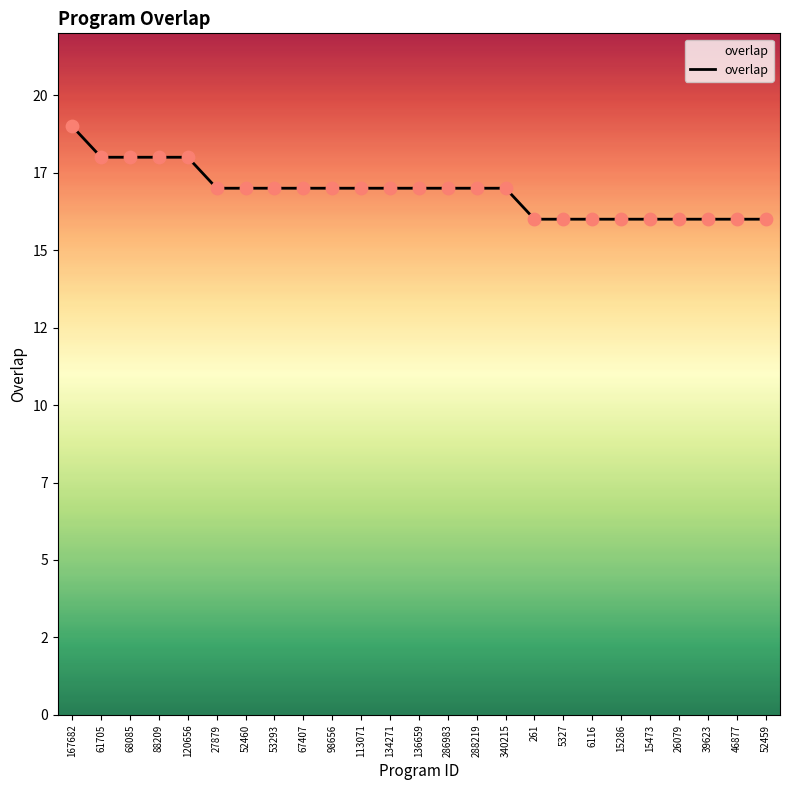

Which has a higher value, 136659 or 88209?

88209